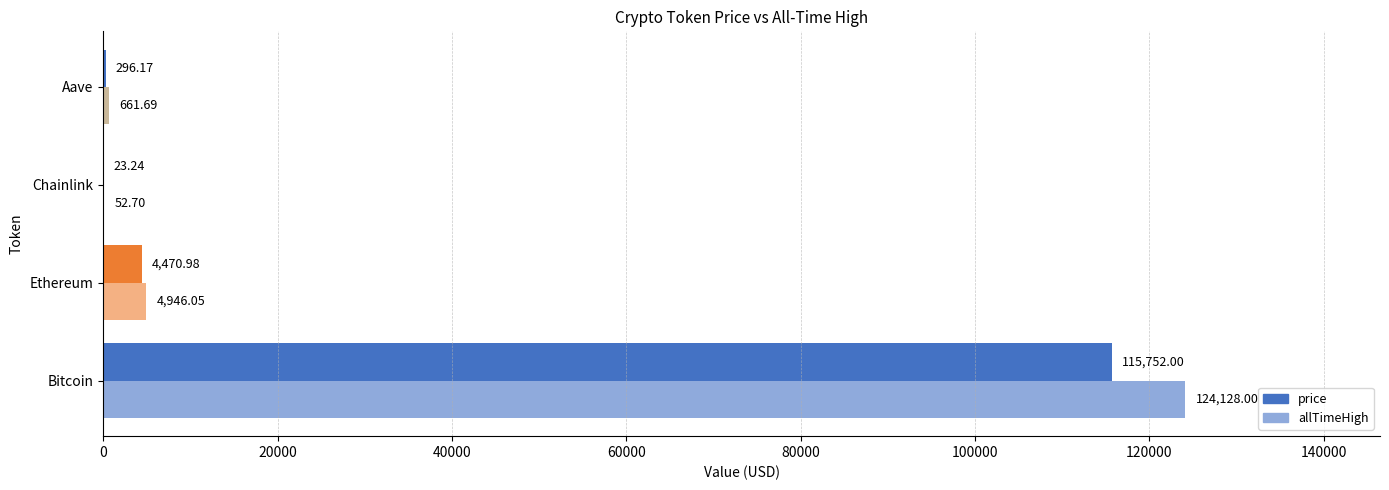

Is the value of price at Bitcoin greater than the value of allTimeHigh at Bitcoin?

No